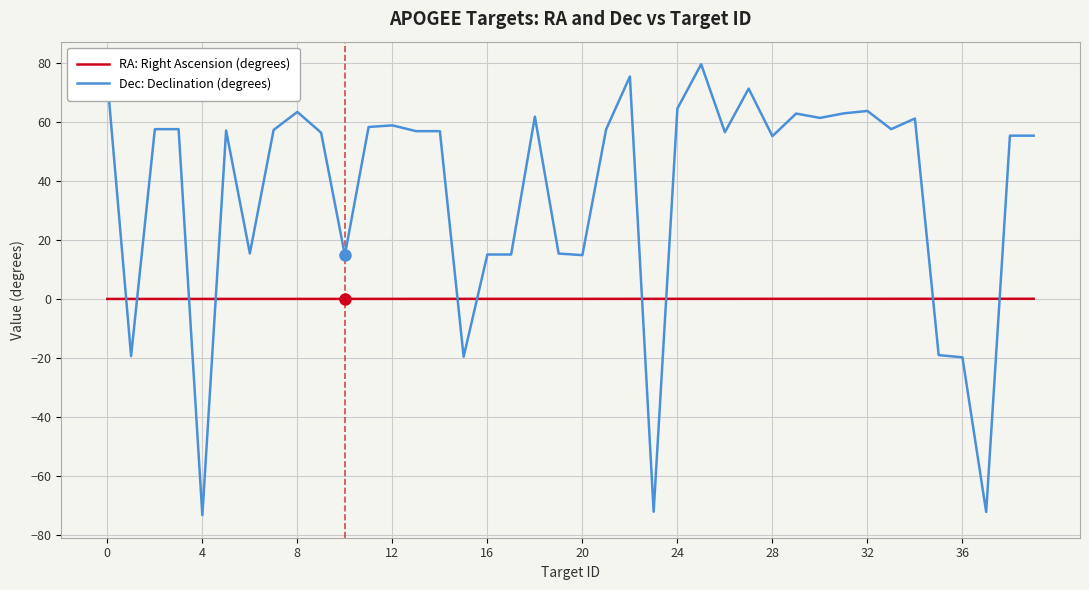

Does the chart have visible grid lines?

Yes